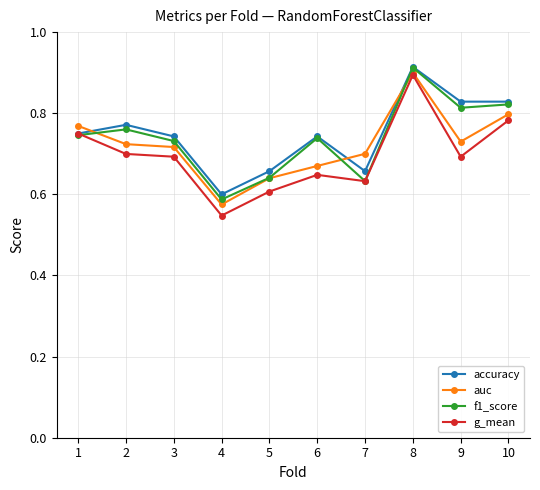

What is the total value across all series at 9?

3.1